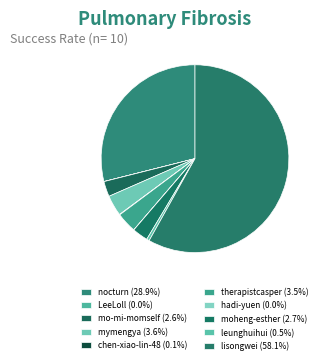

True or false: therapistcasper accounts for 4% of the total.

True